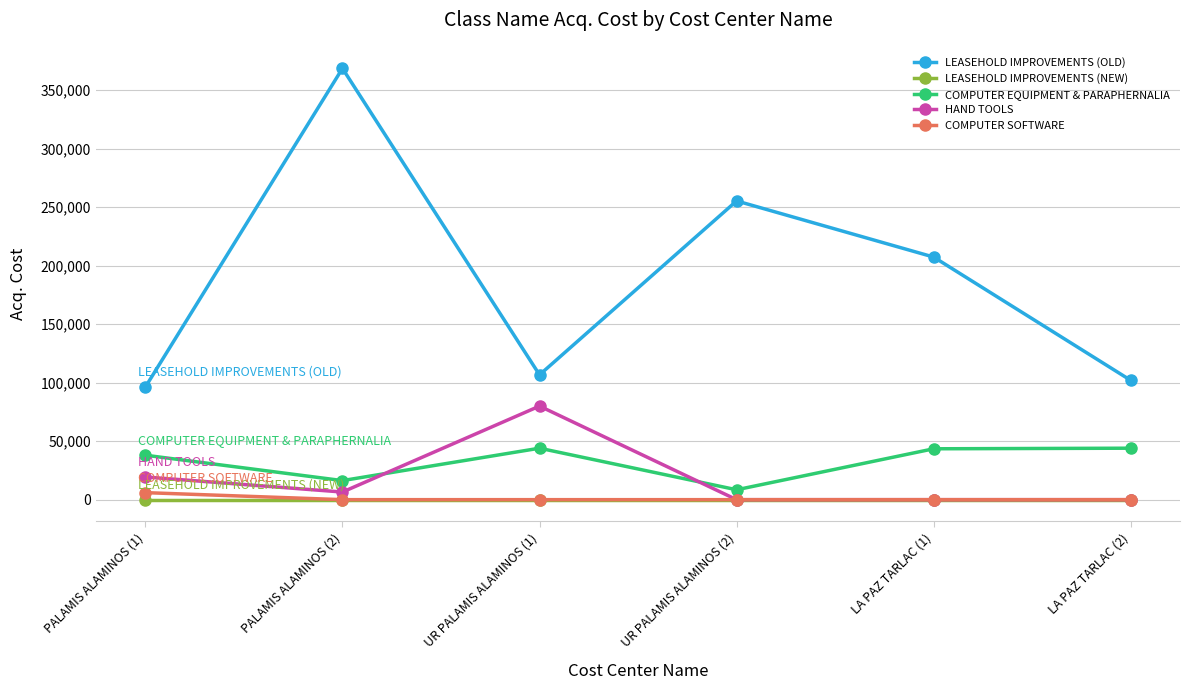

Which category has the highest value in the LEASEHOLD IMPROVEMENTS (OLD) series?

PALAMIS ALAMINOS (2)